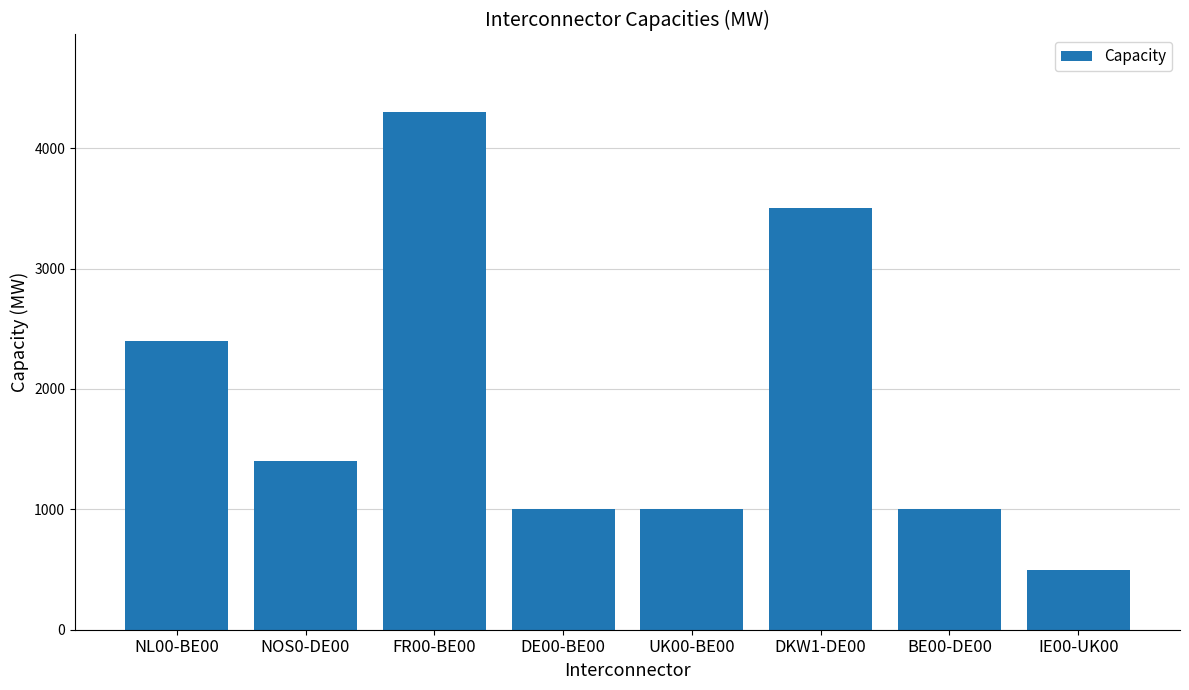

The value at UK00-BE00 is 1000. True or false?

True